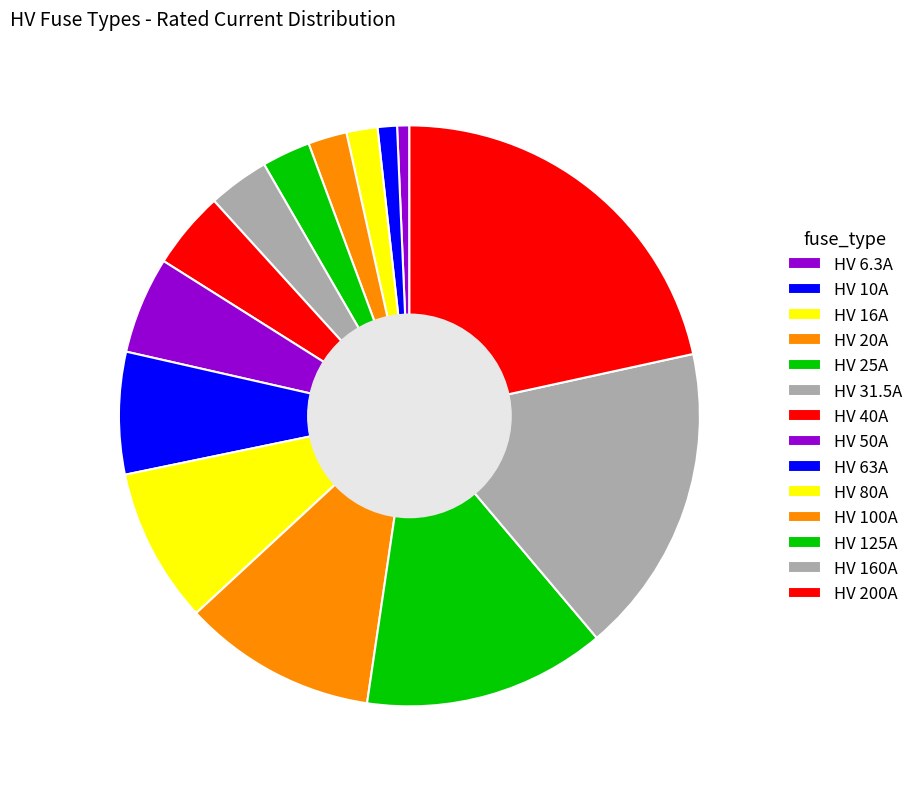

The HV 50A slice represents 5% of the pie. True or false?

True